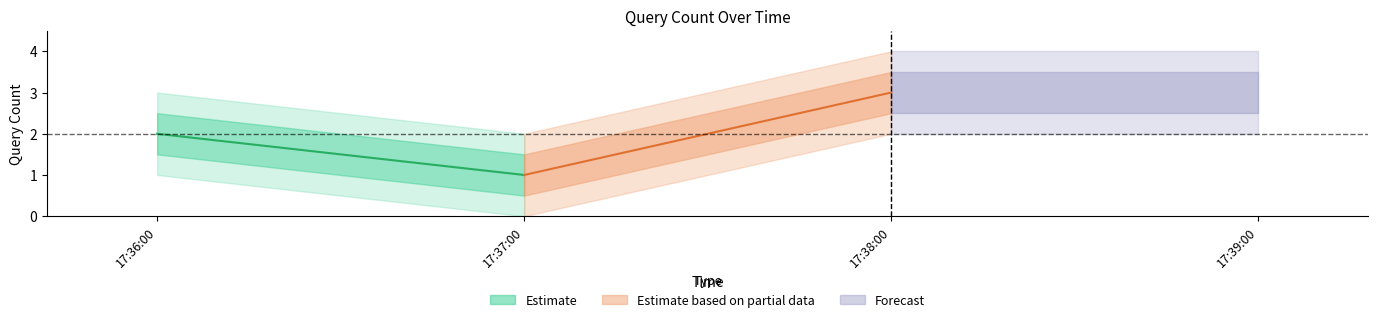

Is it true that the value at 2019-03-06 17:38:00 is 5?

False